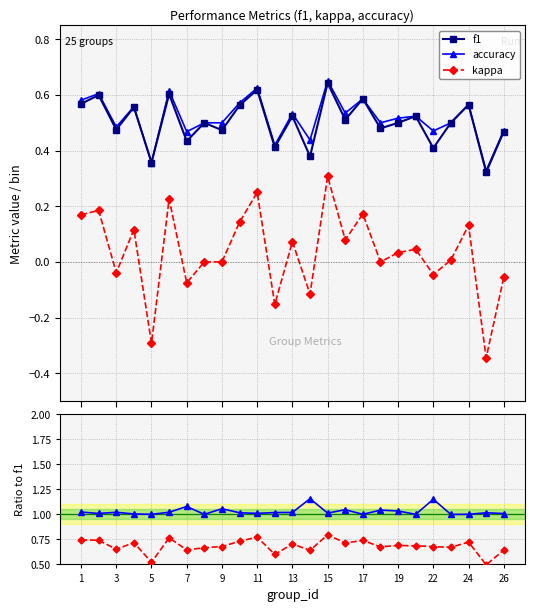

True or false: kappa and accuracy intersect in this chart.

False